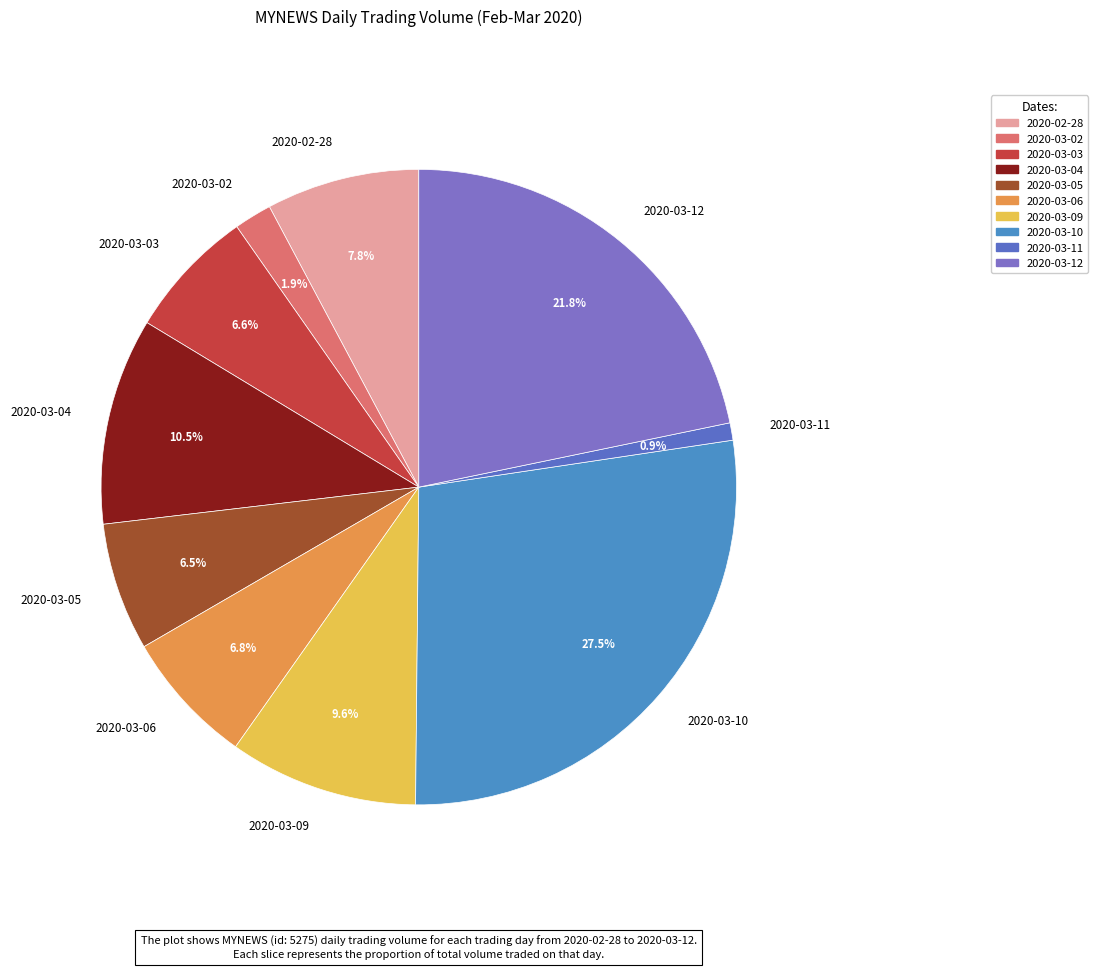

What portion of the pie excludes 2020-03-09?

90.4%